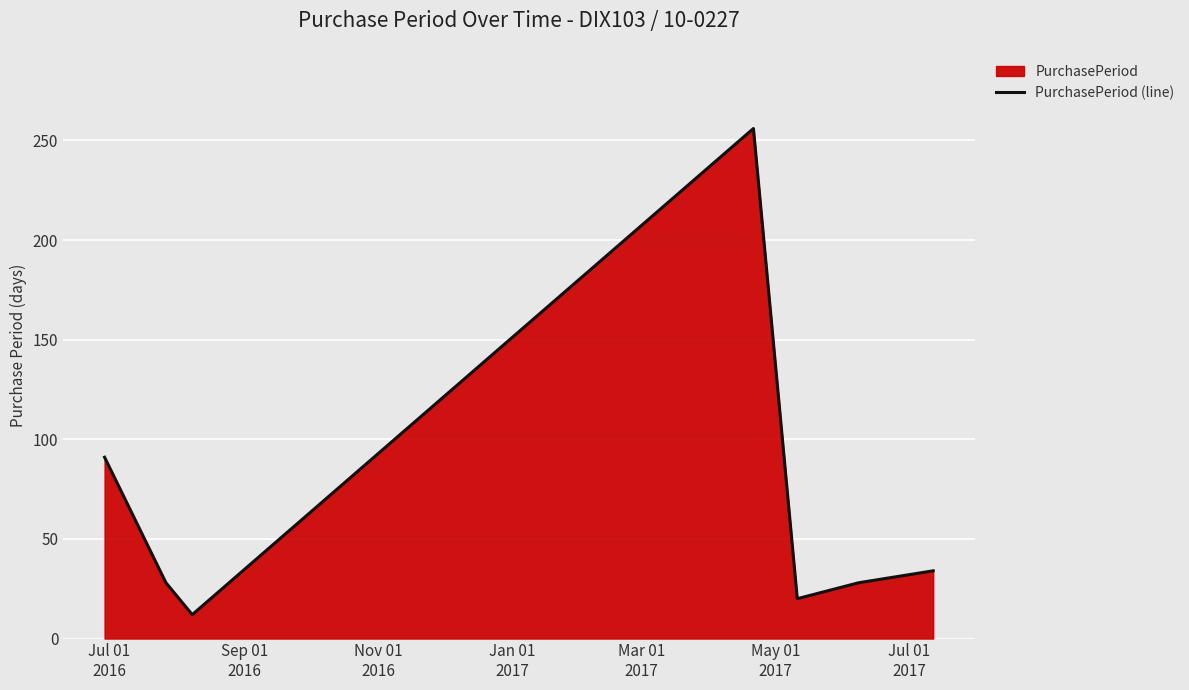

How many interior local peaks (higher than both neighbors) does the data have?

1